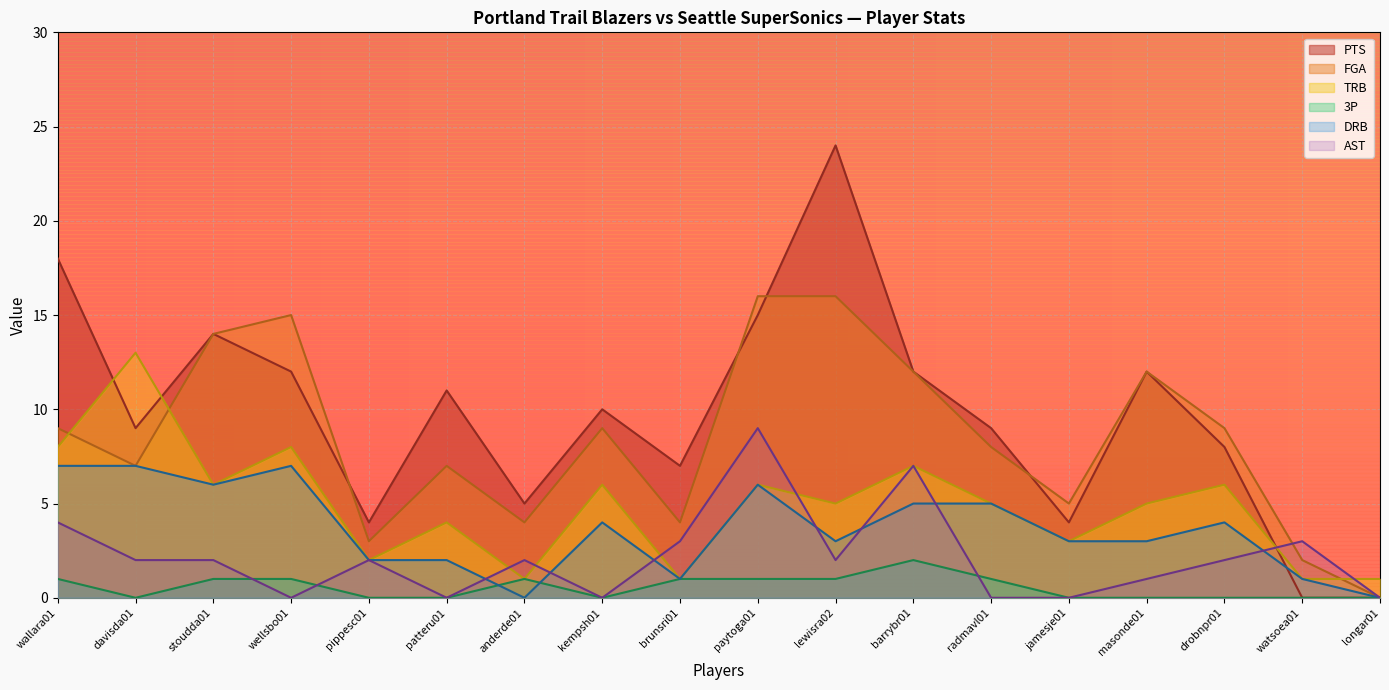

How many interior local peaks does the TRB series have?

7